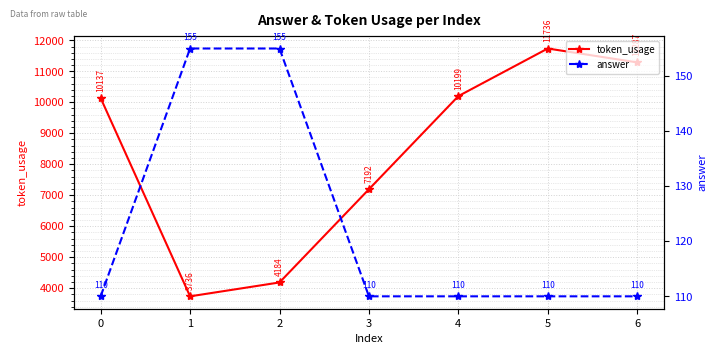

How many data points in token_usage are less than 10137?

3